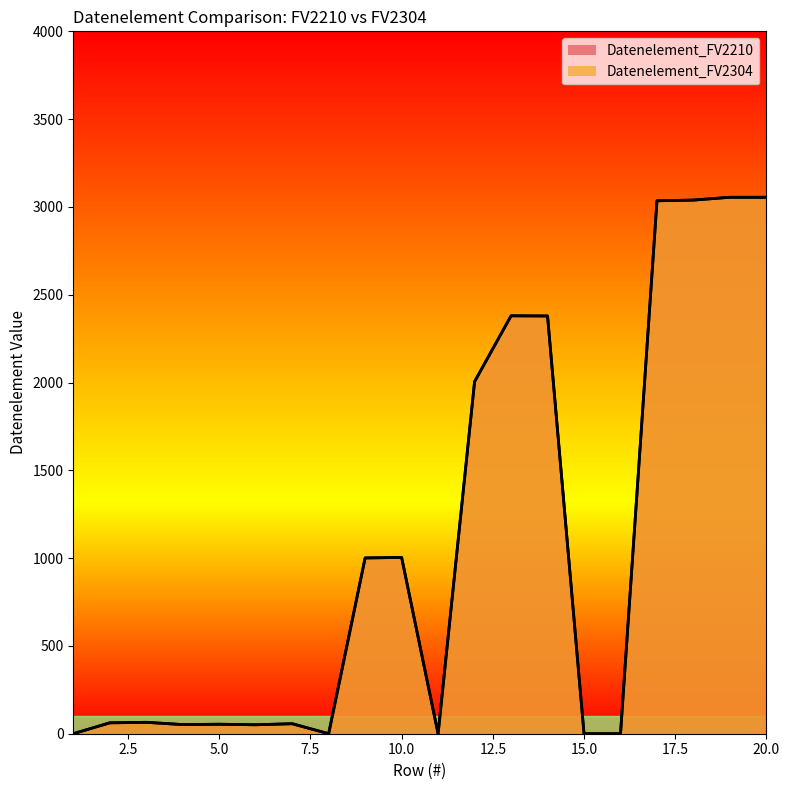

The value of Datenelement_FV2304 at 19 is 3055. True or false?

True